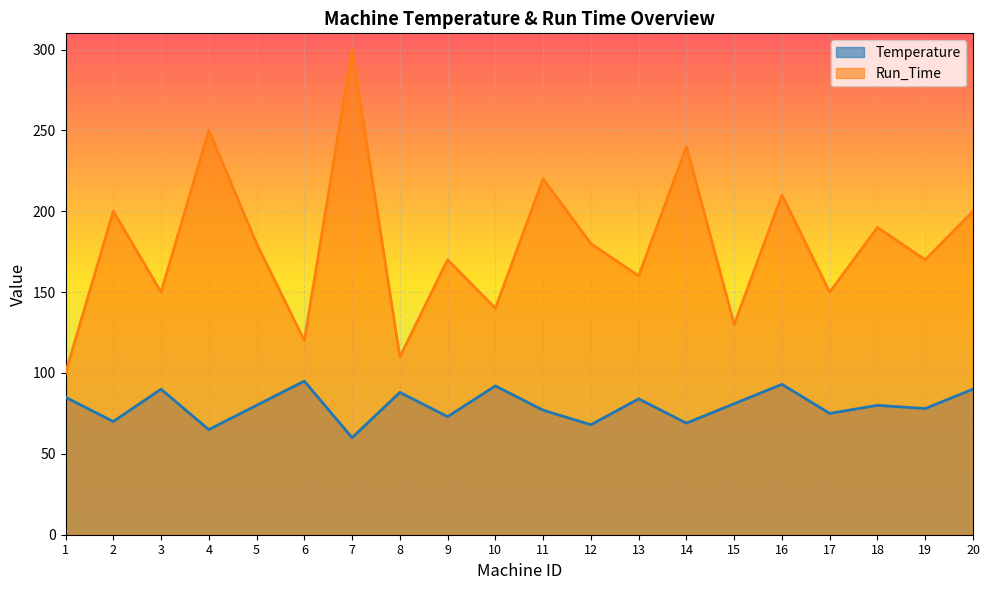

What is the sum of the Run_Time values at 17 and 16?

360